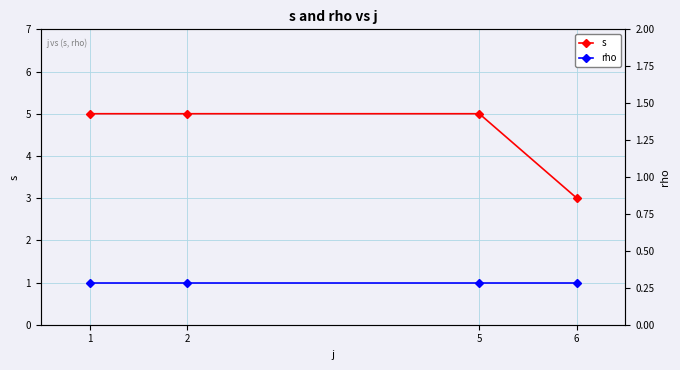

What is the value of the s point at the 4th from the left?

3